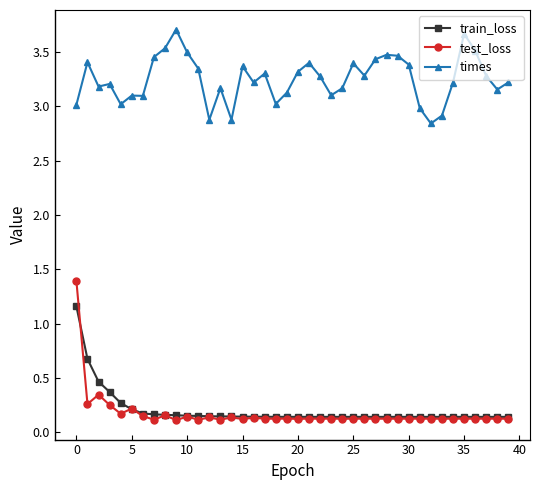

Which series has the largest range (max minus min)?

test_loss